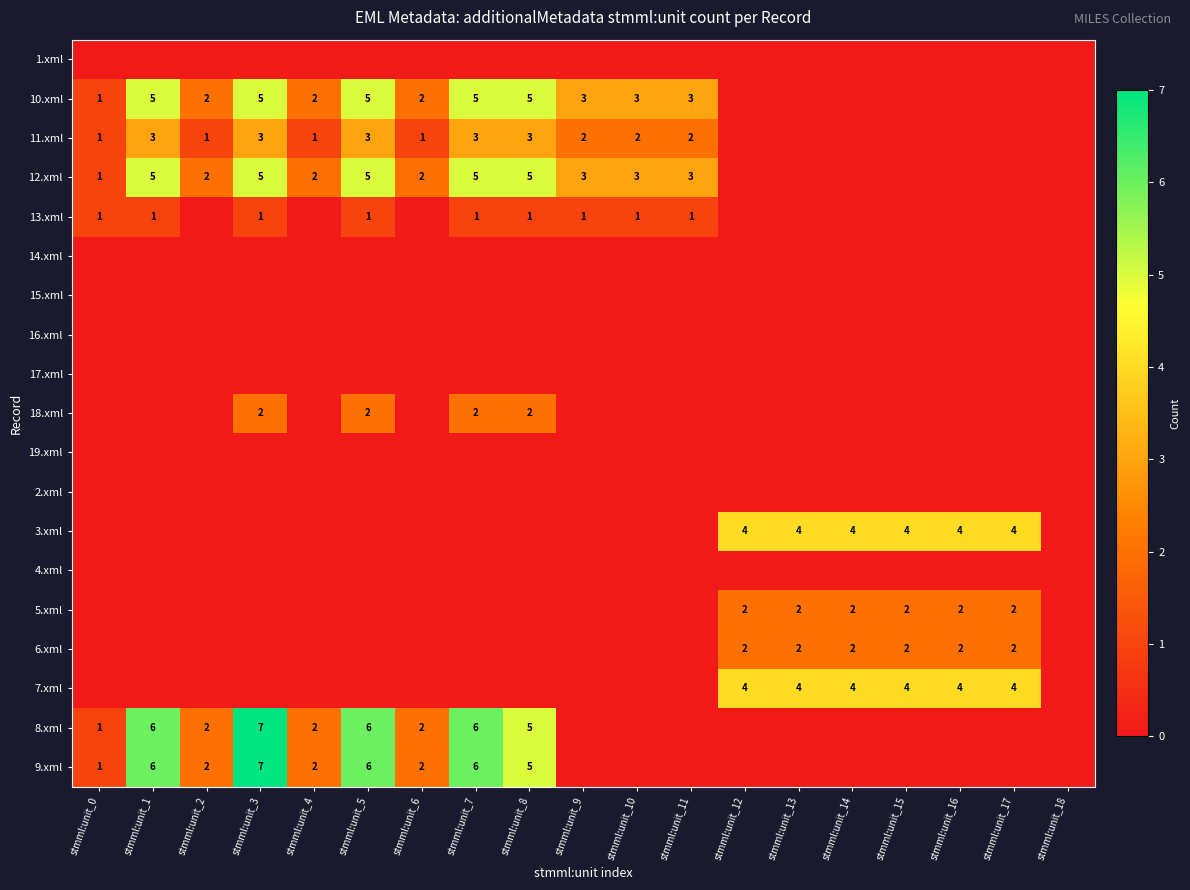

At how many categories does at least one series exceed 5?

4